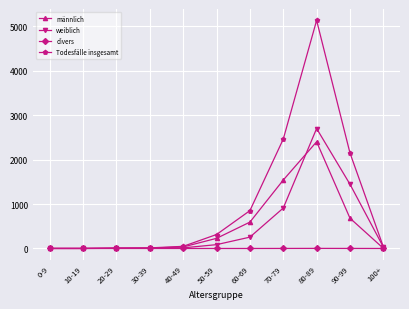

Count the number of categories in the chart.

11